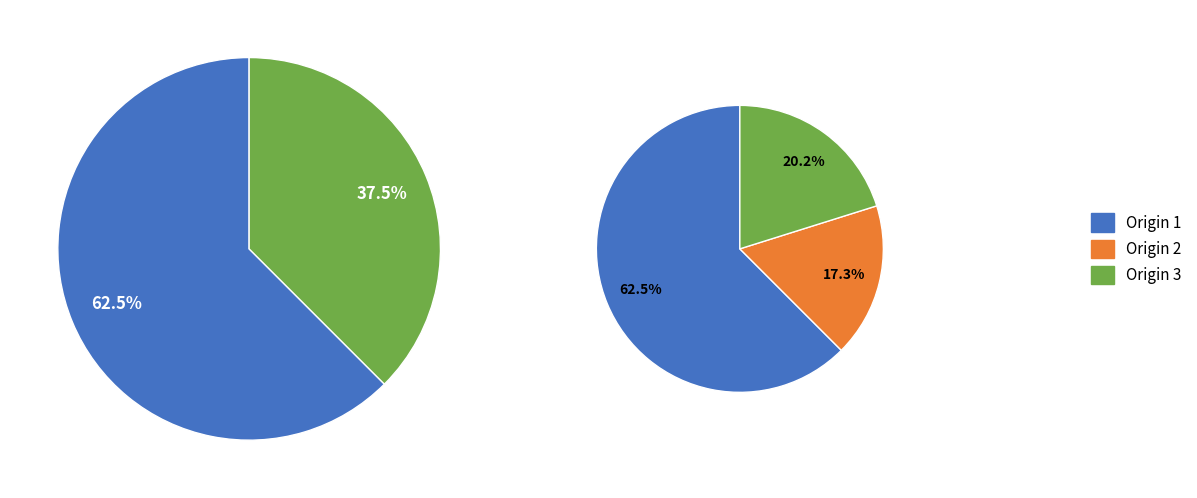

To the nearest percent, what percentage of the pie is 1?

62%